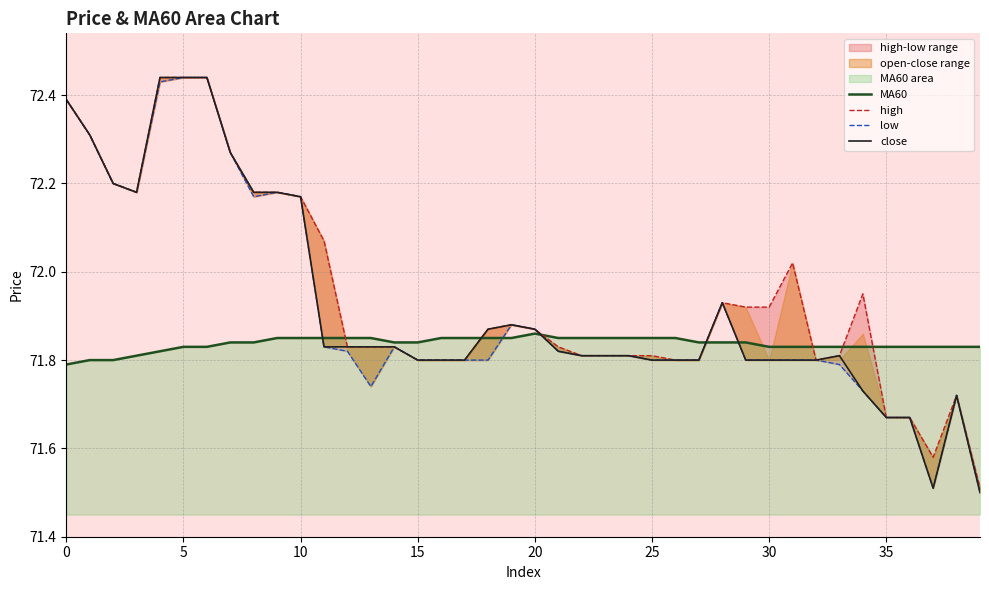

At which category does MA60 reach its first local peak?

20